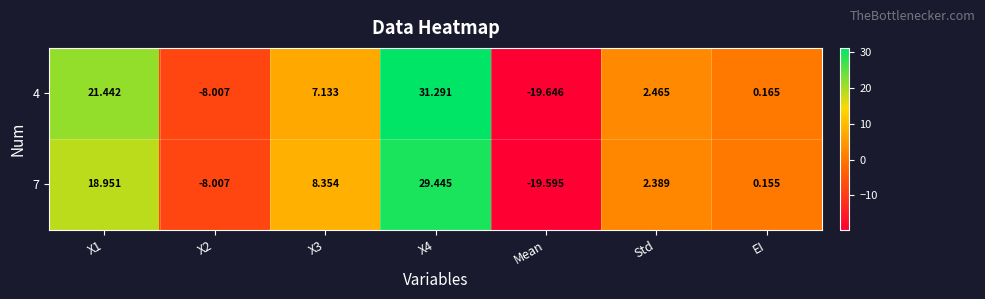

Where is 7 nearest to the value 4?

Std